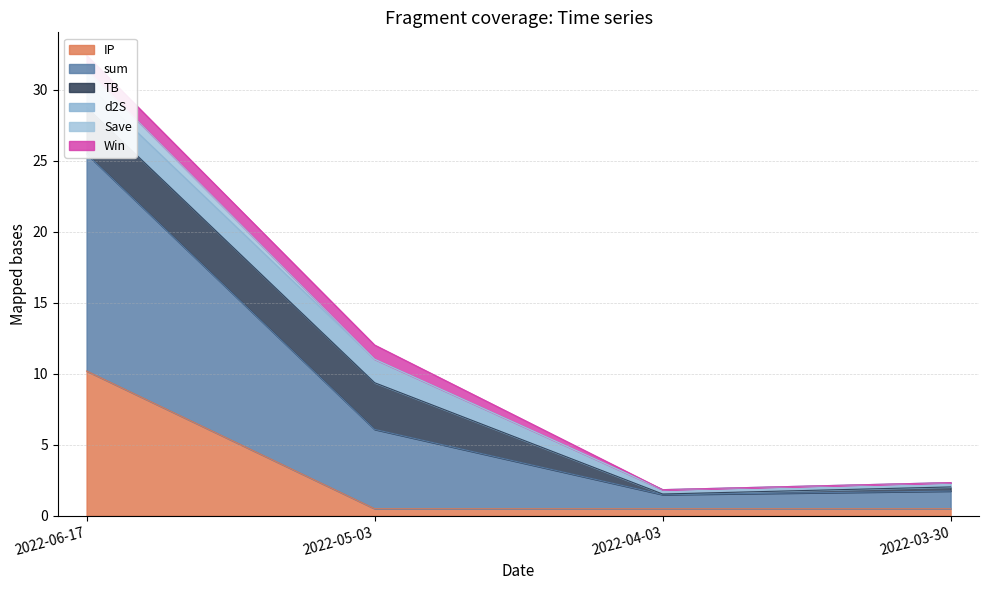

True or false: IP has more than 1 points higher than both neighbors.

False